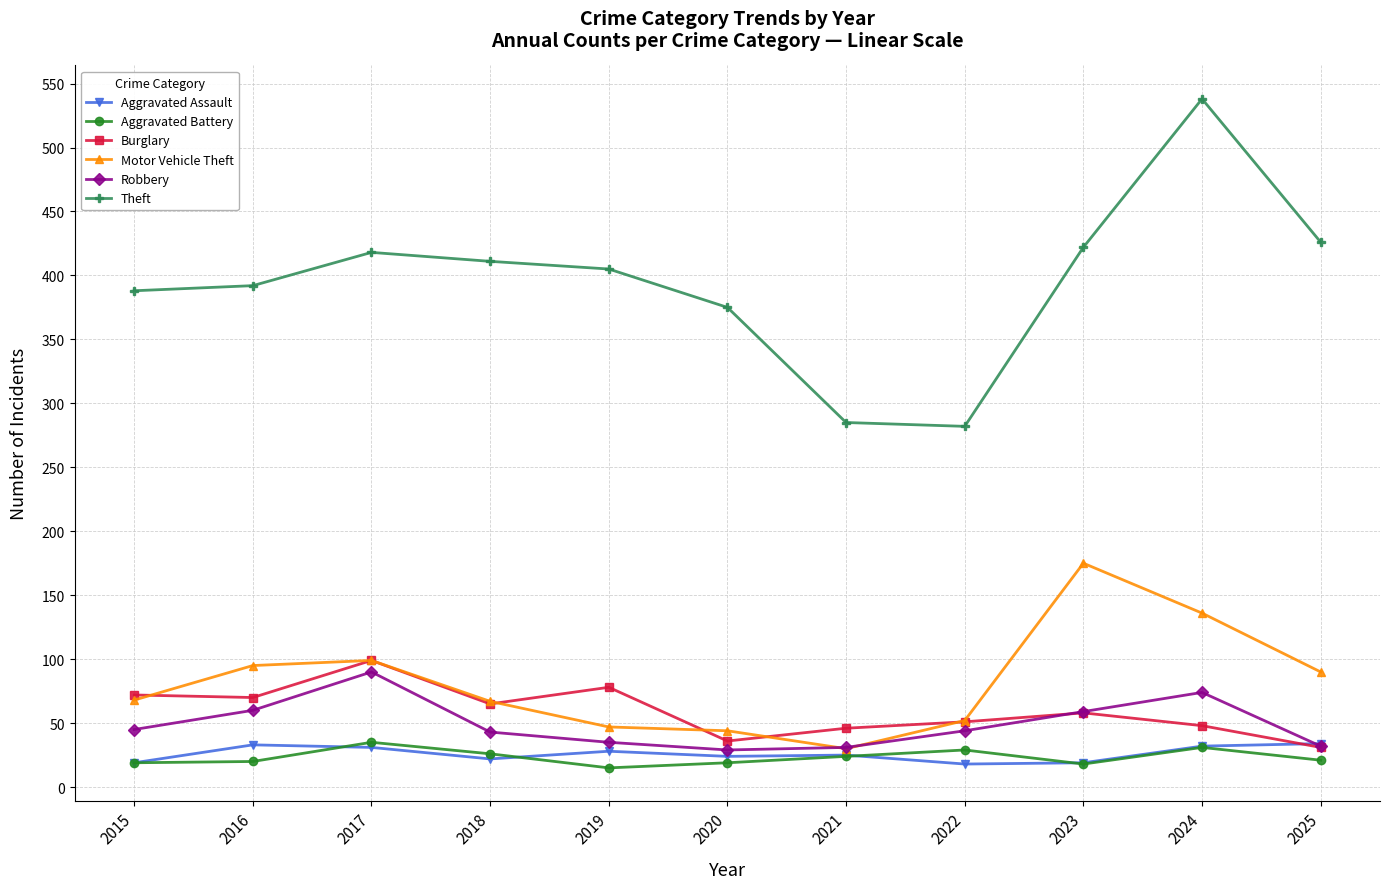

Which series has the largest range (max minus min)?

Theft